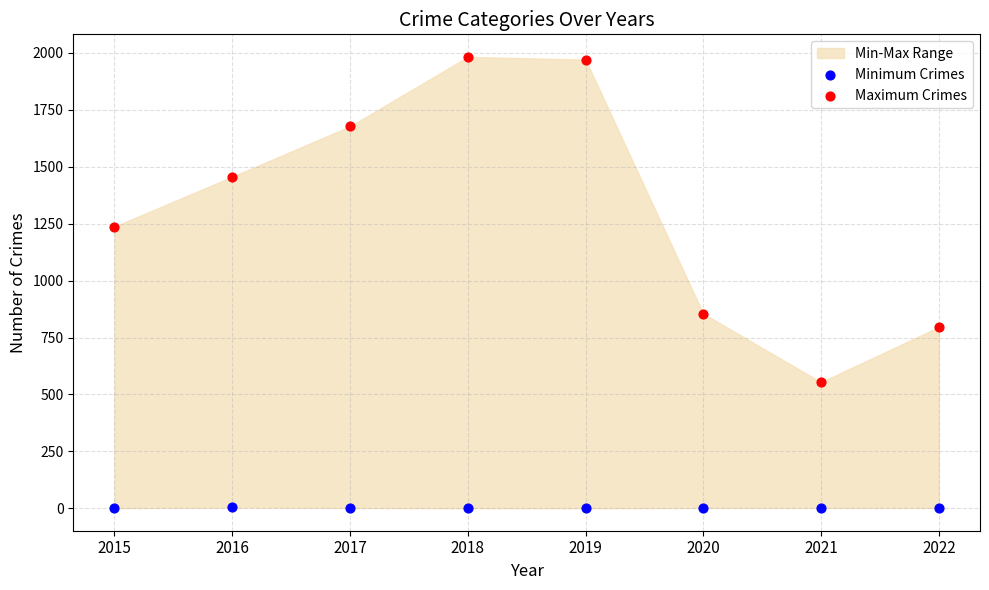

Which series reaches the maximum Y coordinate?

Maximum Crimes